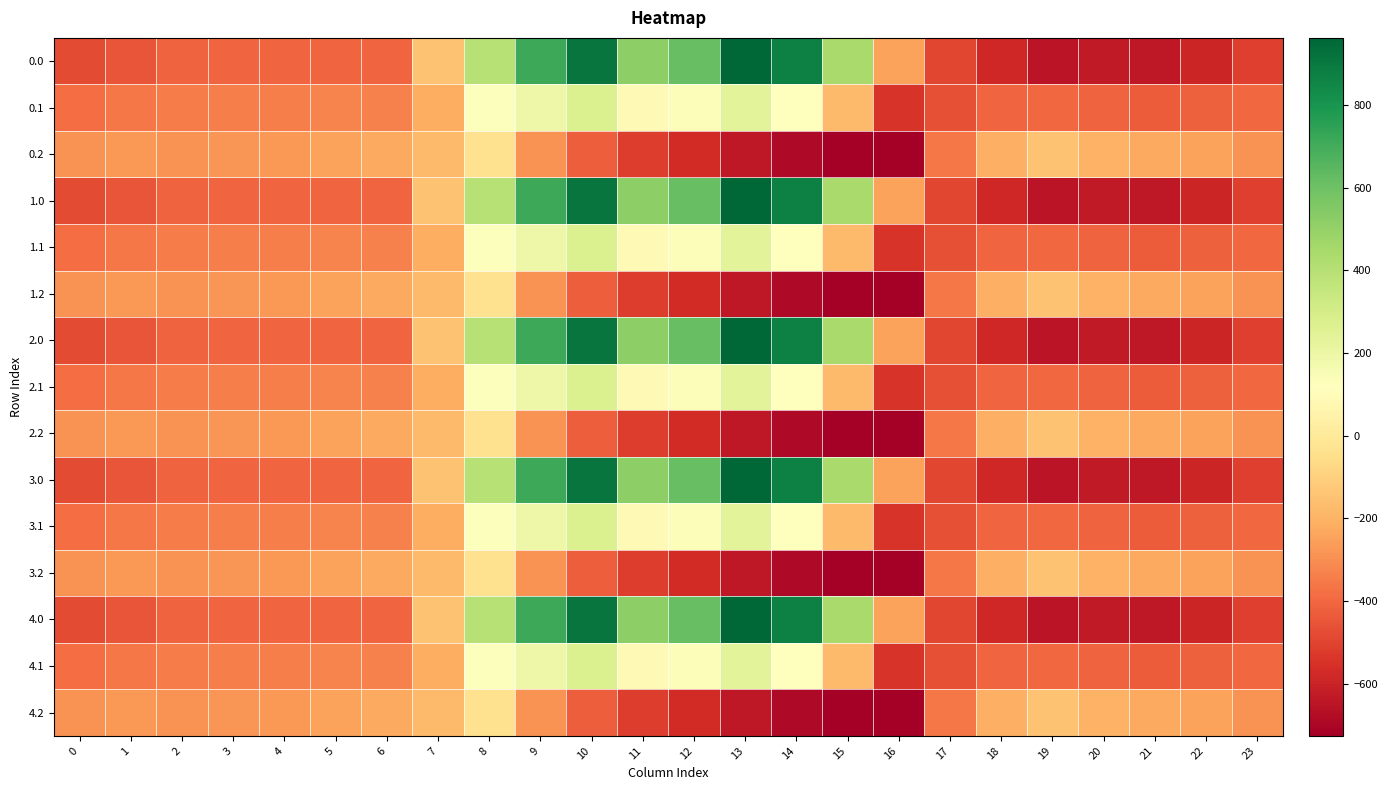

Reading left to right, transcribe all the data shown in this chart.

0.0: 0=-482.0	1=-449.5	2=-410.3	3=-404.4	4=-404.9	5=-403.8	6=-408.0	7=-150.1	8=395.3	9=716.9	10=916.2	11=516.0	12=619.4	13=962.7	14=870.3	15=443.0	16=-250.9	17=-494.8	18=-586.7	19=-649.2	20=-629.9	21=-638.4	22=-592.3	23=-511.3
0.1: 0=-384.6	1=-361.1	2=-347.9	3=-342.7	4=-339.6	5=-325.7	6=-332.2	7=-217.1	8=125.2	9=191.1	10=274.1	11=87.0	12=134.6	13=241.5	14=113.7	15=-173.1	16=-547.3	17=-466.6	18=-405.4	19=-400.2	20=-414.5	21=-432.4	22=-419.9	23=-399.4
0.2: 0=-287.1	1=-272.7	2=-285.5	3=-281.0	4=-274.4	5=-245.0	6=-228.8	7=-176.6	8=-35.3	9=-288.5	10=-423.5	11=-520.6	12=-571.2	13=-640.4	14=-687.4	15=-725.8	16=-726.6	17=-362.4	18=-210.0	19=-151.0	20=-199.2	21=-226.4	22=-247.4	23=-287.5
1.0: 0=-482.0	1=-449.5	2=-410.3	3=-404.4	4=-404.9	5=-403.8	6=-408.0	7=-150.1	8=395.3	9=716.9	10=916.2	11=516.0	12=619.4	13=962.7	14=870.3	15=443.0	16=-250.9	17=-494.8	18=-586.7	19=-649.2	20=-629.9	21=-638.4	22=-592.3	23=-511.3
1.1: 0=-384.6	1=-361.1	2=-347.9	3=-342.7	4=-339.6	5=-325.7	6=-332.2	7=-217.1	8=125.2	9=191.1	10=274.1	11=87.0	12=134.6	13=241.5	14=113.7	15=-173.1	16=-547.3	17=-466.6	18=-405.4	19=-400.2	20=-414.5	21=-432.4	22=-419.9	23=-399.4
1.2: 0=-287.1	1=-272.7	2=-285.5	3=-281.0	4=-274.4	5=-245.0	6=-228.8	7=-176.6	8=-35.3	9=-288.5	10=-423.5	11=-520.6	12=-571.2	13=-640.4	14=-687.4	15=-725.8	16=-726.6	17=-362.4	18=-210.0	19=-151.0	20=-199.2	21=-226.4	22=-247.4	23=-287.5
2.0: 0=-482.0	1=-449.5	2=-410.3	3=-404.4	4=-404.9	5=-403.8	6=-408.0	7=-150.1	8=395.3	9=716.9	10=916.2	11=516.0	12=619.4	13=962.7	14=870.3	15=443.0	16=-250.9	17=-494.8	18=-586.7	19=-649.2	20=-629.9	21=-638.4	22=-592.3	23=-511.3
2.1: 0=-384.6	1=-361.1	2=-347.9	3=-342.7	4=-339.6	5=-325.7	6=-332.2	7=-217.1	8=125.2	9=191.1	10=274.1	11=87.0	12=134.6	13=241.5	14=113.7	15=-173.1	16=-547.3	17=-466.6	18=-405.4	19=-400.2	20=-414.5	21=-432.4	22=-419.9	23=-399.4
2.2: 0=-287.1	1=-272.7	2=-285.5	3=-281.0	4=-274.4	5=-245.0	6=-228.8	7=-176.6	8=-35.3	9=-288.5	10=-423.5	11=-520.6	12=-571.2	13=-640.4	14=-687.4	15=-725.8	16=-726.6	17=-362.4	18=-210.0	19=-151.0	20=-199.2	21=-226.4	22=-247.4	23=-287.5
3.0: 0=-482.0	1=-449.5	2=-410.3	3=-404.4	4=-404.9	5=-403.8	6=-408.0	7=-150.1	8=395.3	9=716.9	10=916.2	11=516.0	12=619.4	13=962.7	14=870.3	15=443.0	16=-250.9	17=-494.8	18=-586.7	19=-649.2	20=-629.9	21=-638.4	22=-592.3	23=-511.3
3.1: 0=-384.6	1=-361.1	2=-347.9	3=-342.7	4=-339.6	5=-325.7	6=-332.2	7=-217.1	8=125.2	9=191.1	10=274.1	11=87.0	12=134.6	13=241.5	14=113.7	15=-173.1	16=-547.3	17=-466.6	18=-405.4	19=-400.2	20=-414.5	21=-432.4	22=-419.9	23=-399.4
3.2: 0=-287.1	1=-272.7	2=-285.5	3=-281.0	4=-274.4	5=-245.0	6=-228.8	7=-176.6	8=-35.3	9=-288.5	10=-423.5	11=-520.6	12=-571.2	13=-640.4	14=-687.4	15=-725.8	16=-726.6	17=-362.4	18=-210.0	19=-151.0	20=-199.2	21=-226.4	22=-247.4	23=-287.5
4.0: 0=-482.0	1=-449.5	2=-410.3	3=-404.4	4=-404.9	5=-403.8	6=-408.0	7=-150.1	8=395.3	9=716.9	10=916.2	11=516.0	12=619.4	13=962.7	14=870.3	15=443.0	16=-250.9	17=-494.8	18=-586.7	19=-649.2	20=-629.9	21=-638.4	22=-592.3	23=-511.3
4.1: 0=-384.6	1=-361.1	2=-347.9	3=-342.7	4=-339.6	5=-325.7	6=-332.2	7=-217.1	8=125.2	9=191.1	10=274.1	11=87.0	12=134.6	13=241.5	14=113.7	15=-173.1	16=-547.3	17=-466.6	18=-405.4	19=-400.2	20=-414.5	21=-432.4	22=-419.9	23=-399.4
4.2: 0=-287.1	1=-272.7	2=-285.5	3=-281.0	4=-274.4	5=-245.0	6=-228.8	7=-176.6	8=-35.3	9=-288.5	10=-423.5	11=-520.6	12=-571.2	13=-640.4	14=-687.4	15=-725.8	16=-726.6	17=-362.4	18=-210.0	19=-151.0	20=-199.2	21=-226.4	22=-247.4	23=-287.5